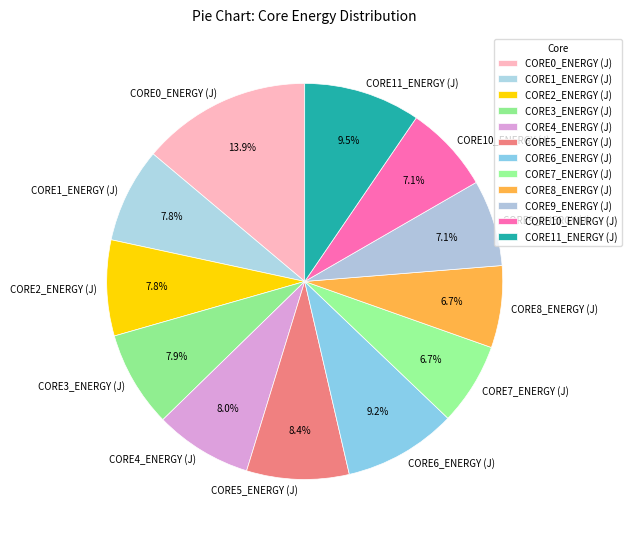

How many slices are in this pie chart?

12